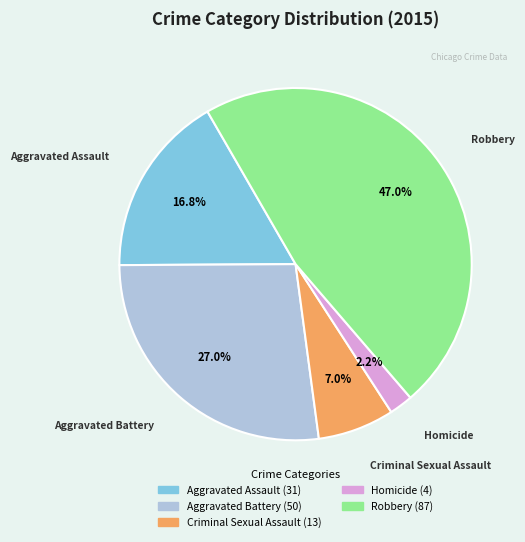

Which slice is the largest?

Robbery